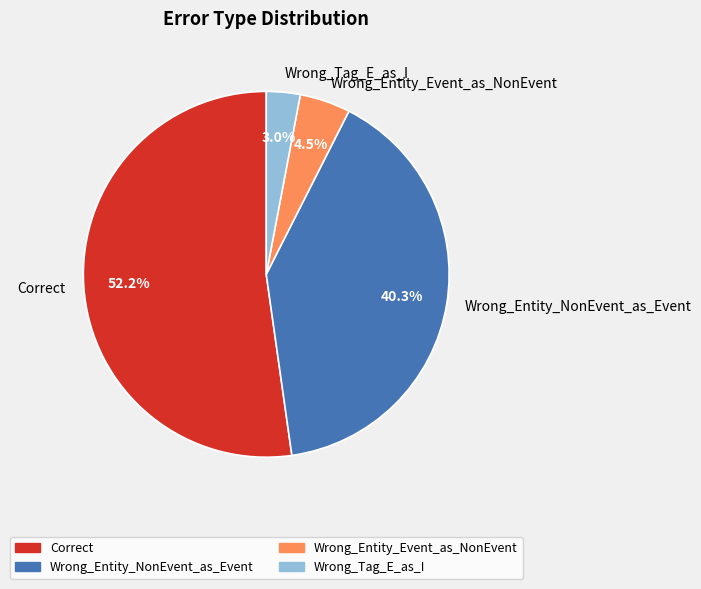

What portion of the pie excludes Wrong_Tag_E_as_I?

97.0%